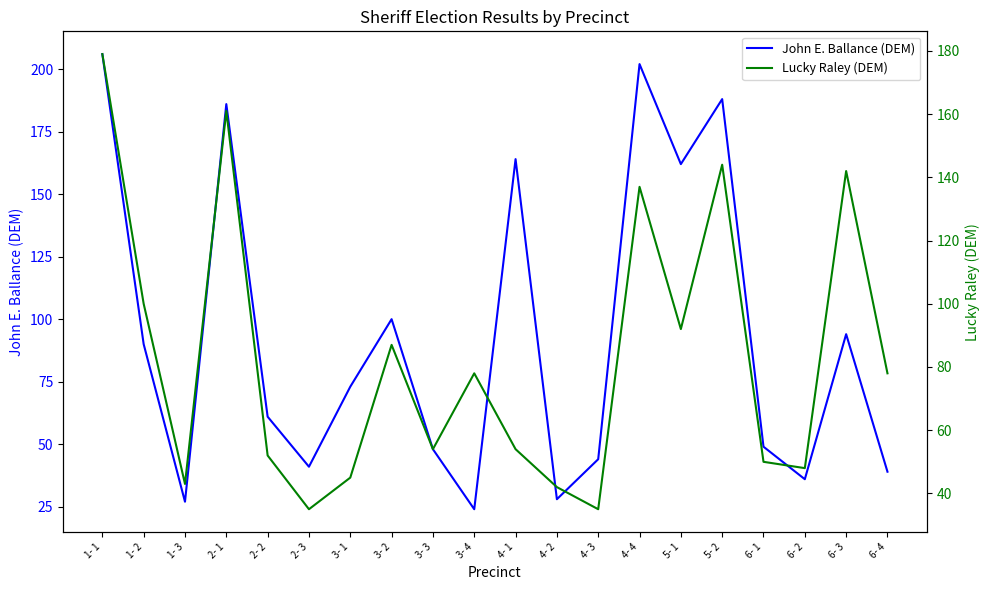

List the series in order of their overall mean, lowest first.

Lucky Raley (DEM), John E. Ballance (DEM)